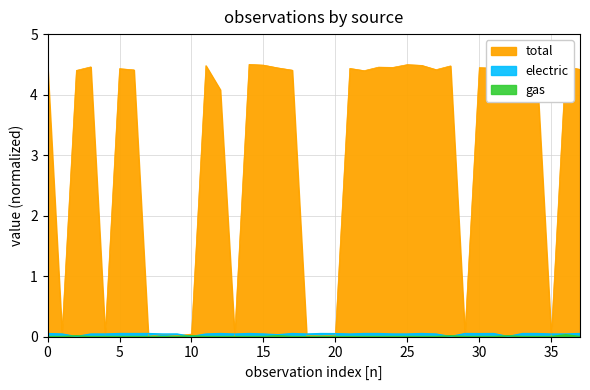

What are all the series names shown in the legend?

total, electric, gas